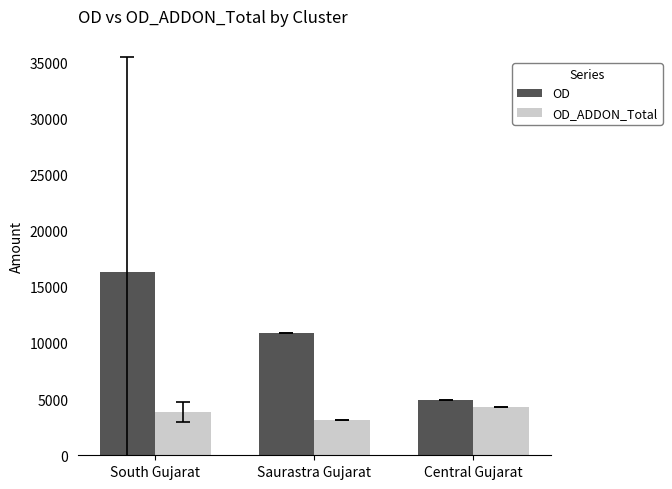

List the series in order of their peak value, highest first.

OD, OD_ADDON_Total